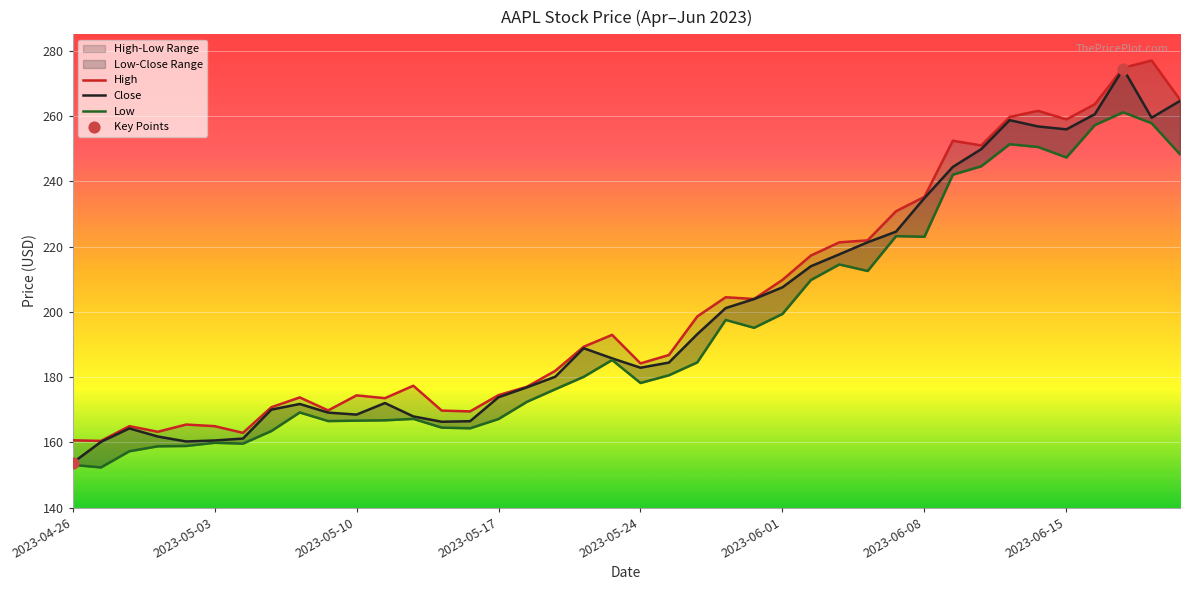

At how many categories does at least one series exceed 225?

11